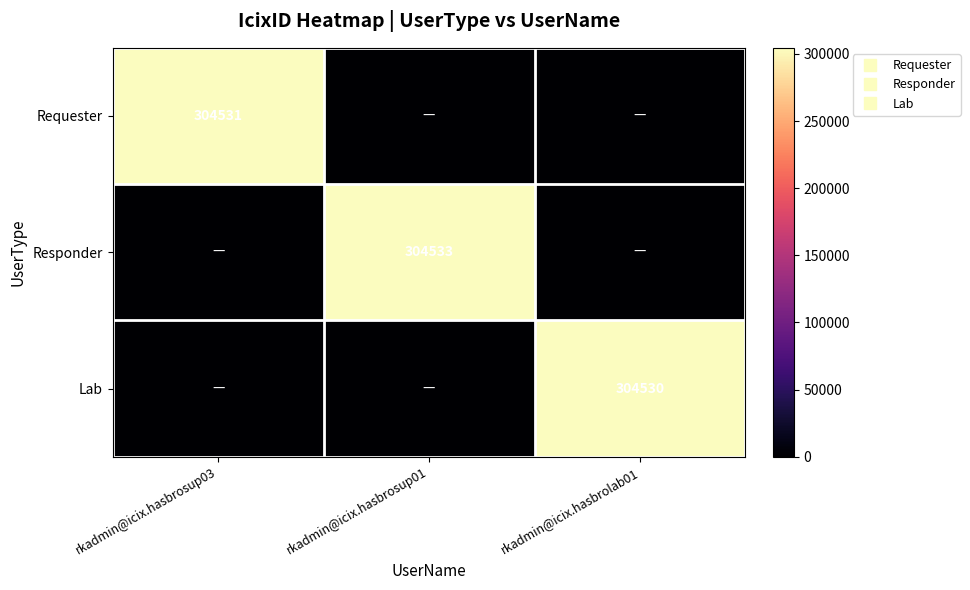

Rank the series by their average value, from highest to lowest.

Responder, Requester, Lab